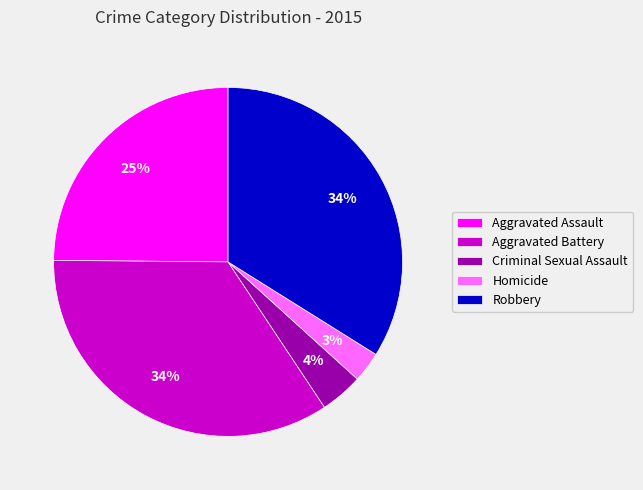

To the nearest percent, what is the combined percentage of Robbery and Aggravated Assault?

59%